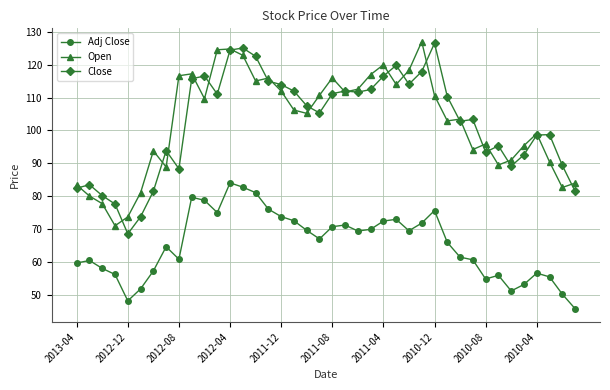

Which series has the widest spread of values?

Close